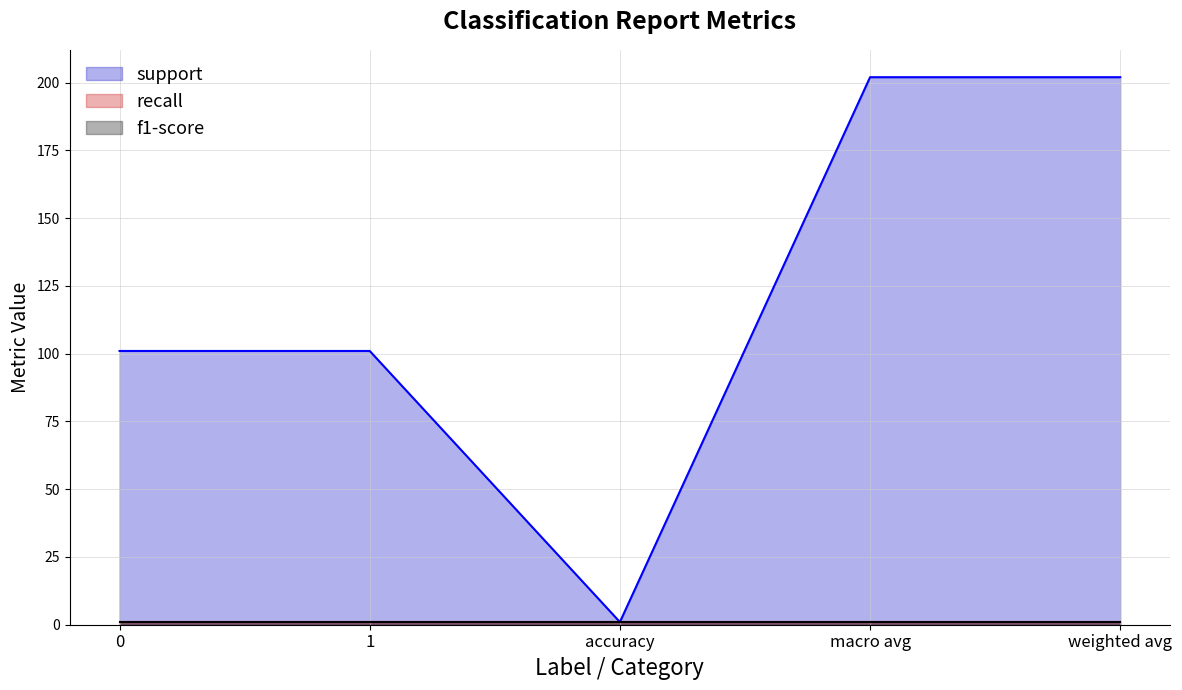

What is the spread (max minus min) of values at 0?

100